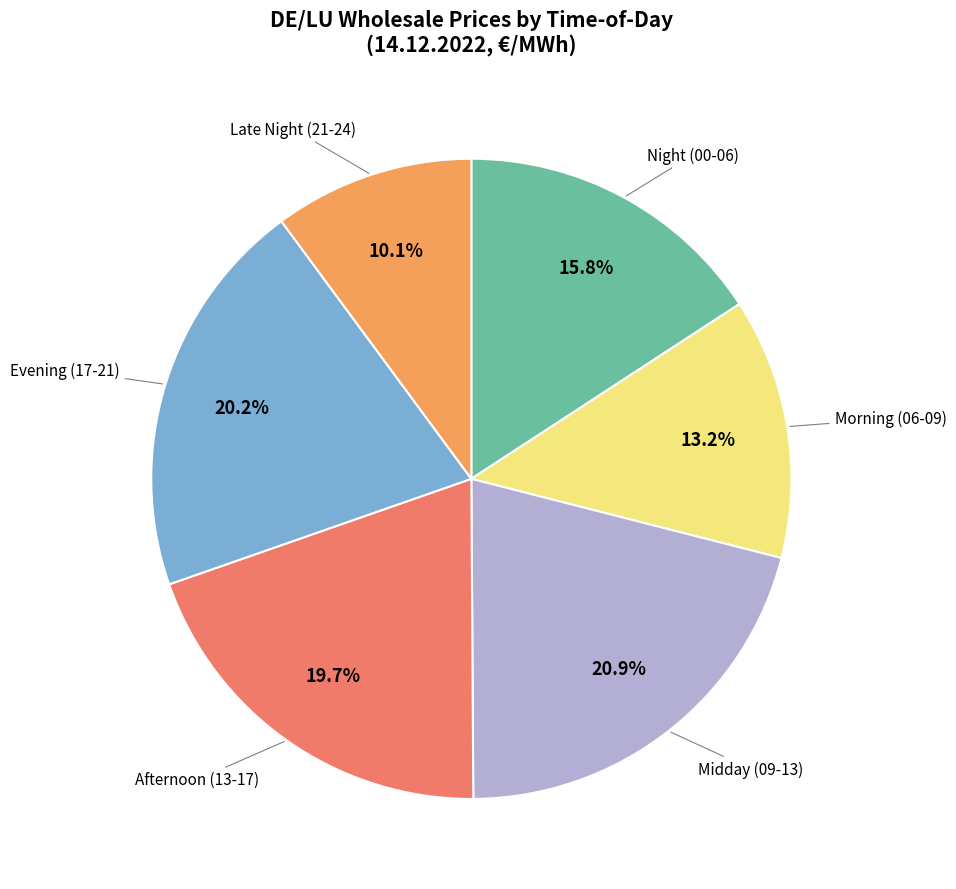

Is there any slice that represents more than half of the pie?

No